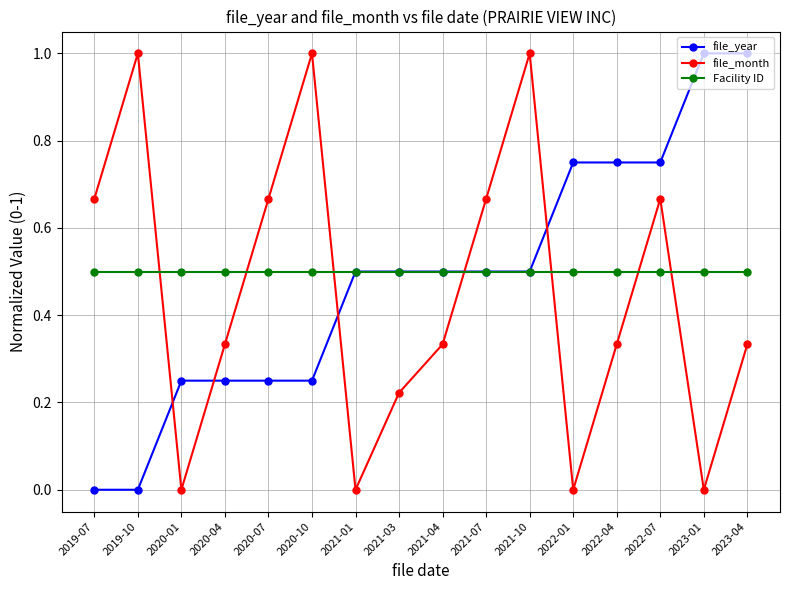

True or false: file_year and file_month cross at least once.

True